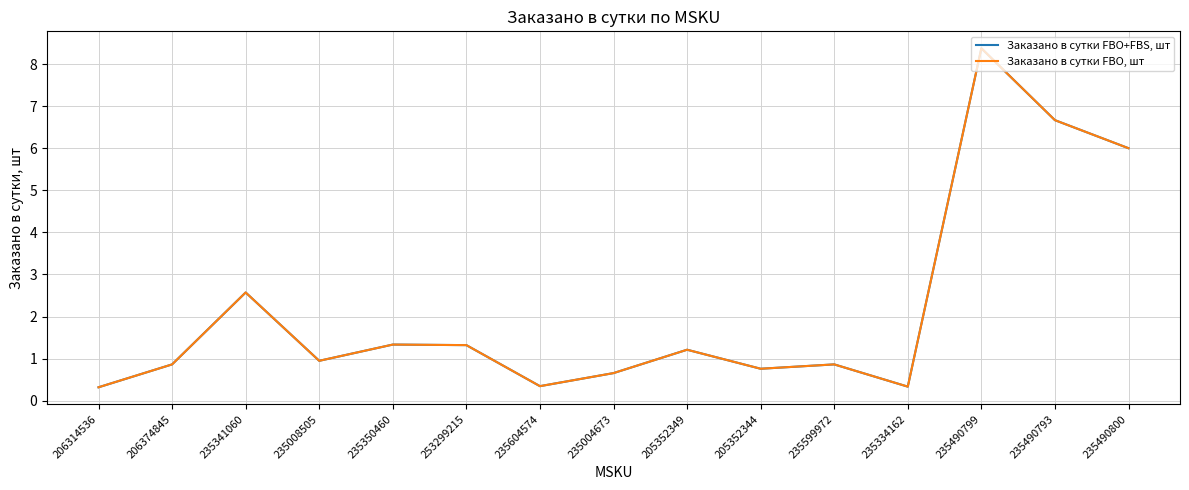

What position from the right is 235490799?

3